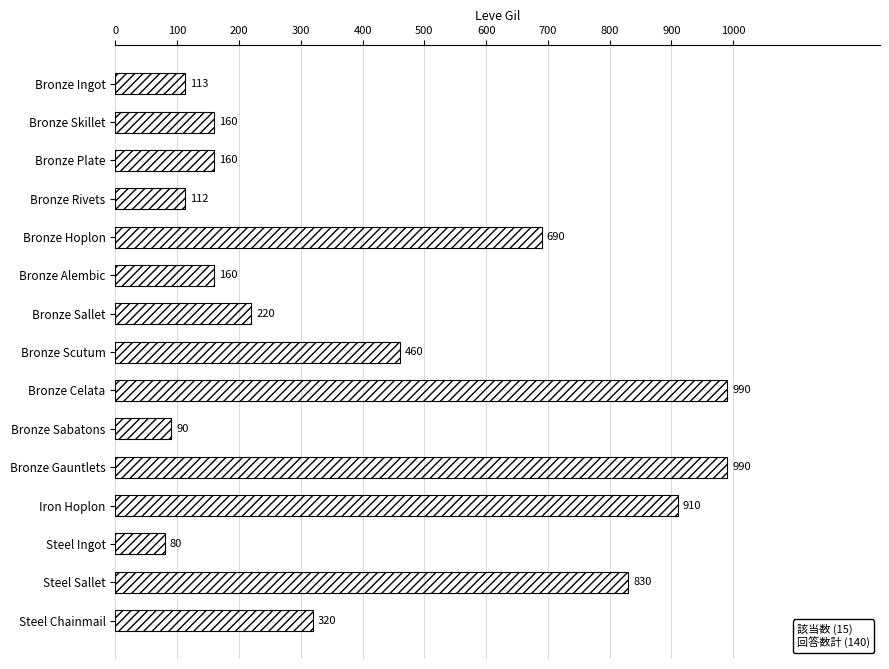

Reading top to bottom, transcribe all the data shown in this chart.

113	160	160	112	690	160	220	460	990	90	990	910	80	830	320